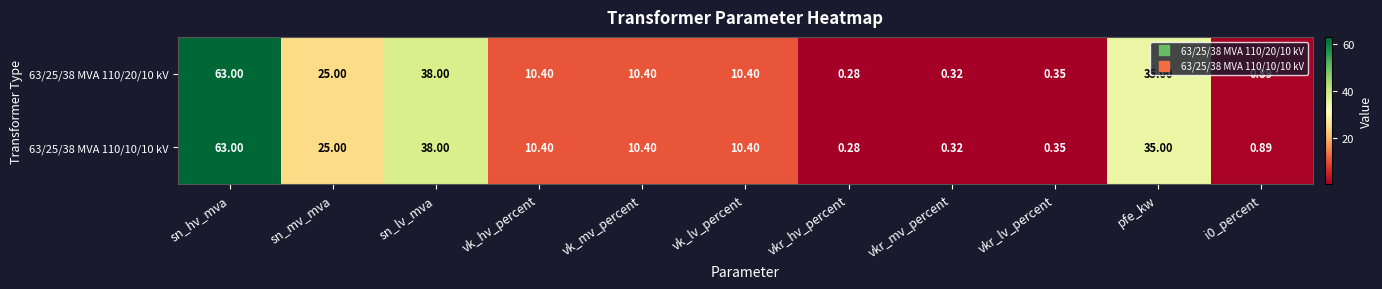

At how many categories does at least one series exceed 39?

1